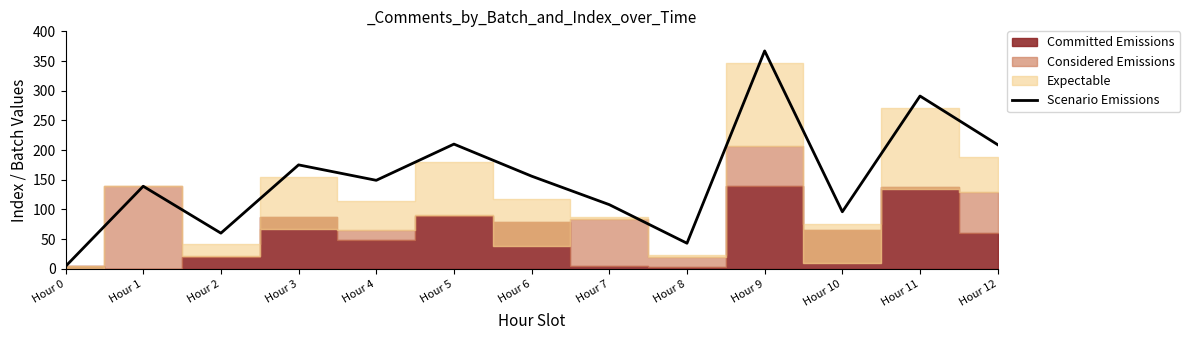

The chart shows a value of 241 at Hour 3. True or false?

False